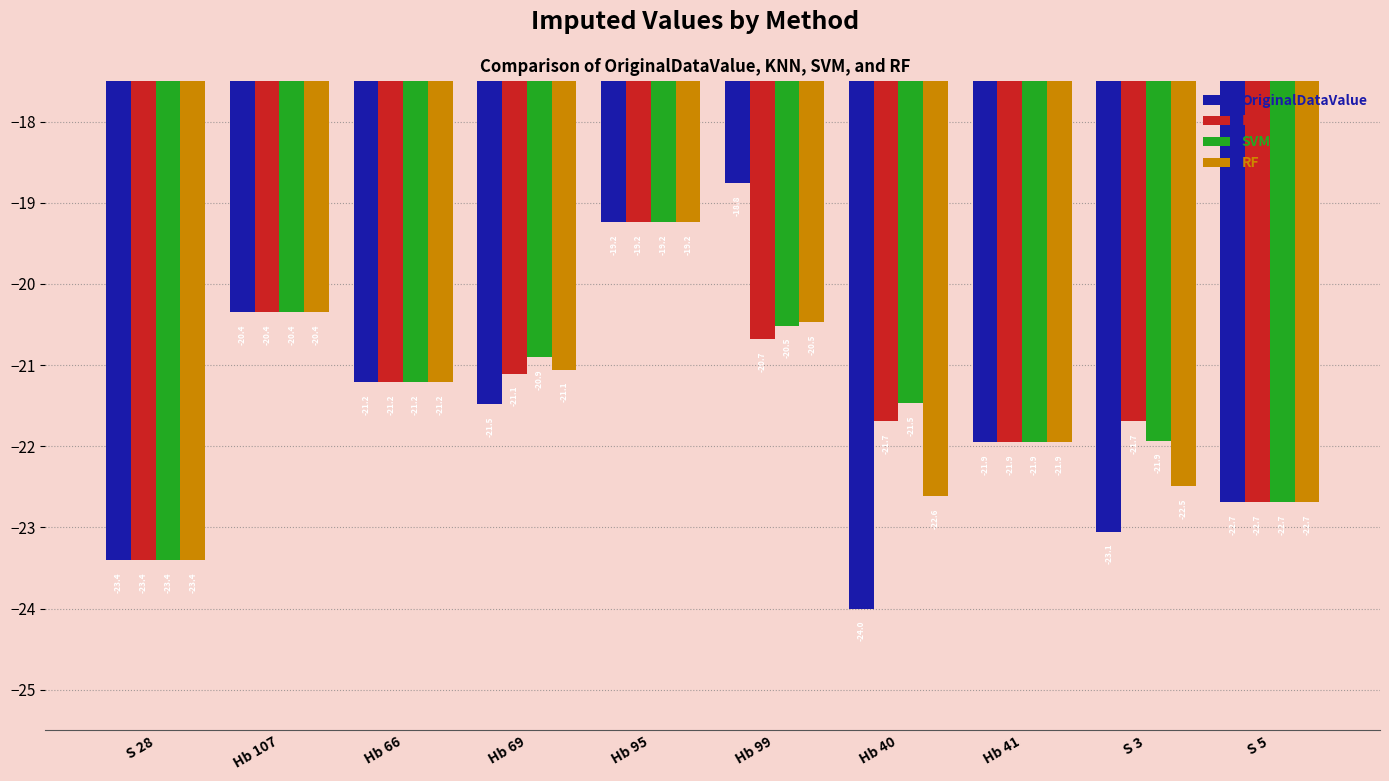

What is the highest value of the OriginalDataValue series?

-18.8